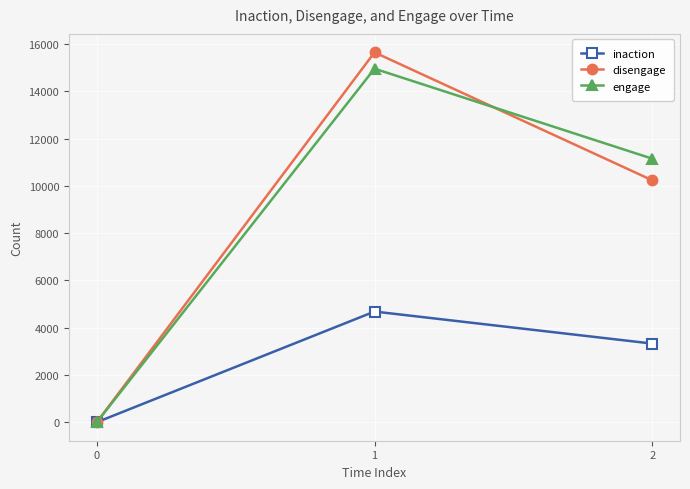

The inaction series shows 4683 at 1. True or false?

True